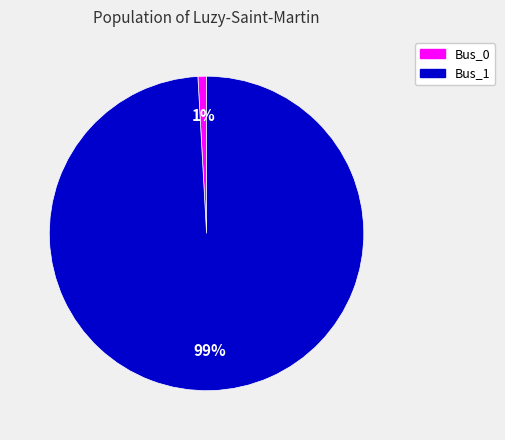

Which category has the biggest portion of the pie?

Bus_1